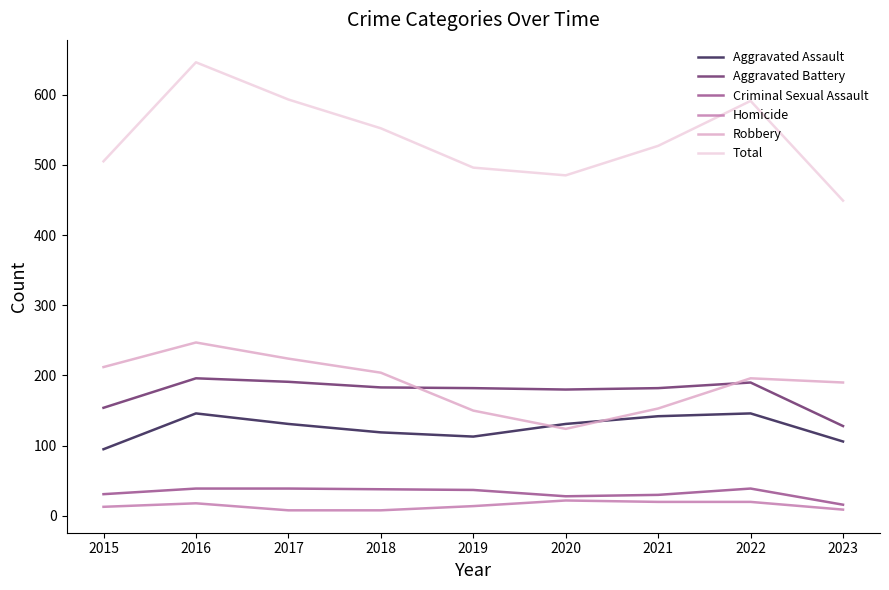

Read the Aggravated Battery value at 2023, to the nearest 5.

130